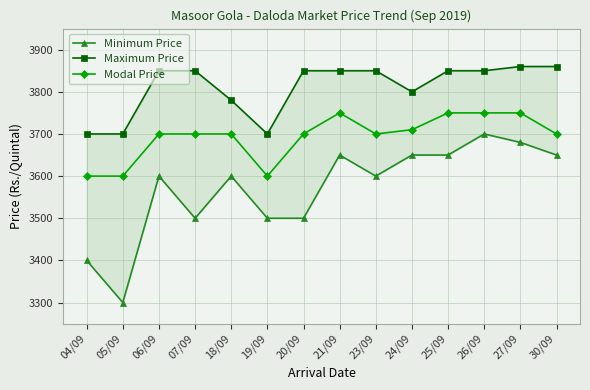

What is the value of the Modal Price point at the 9th from the left?

3700